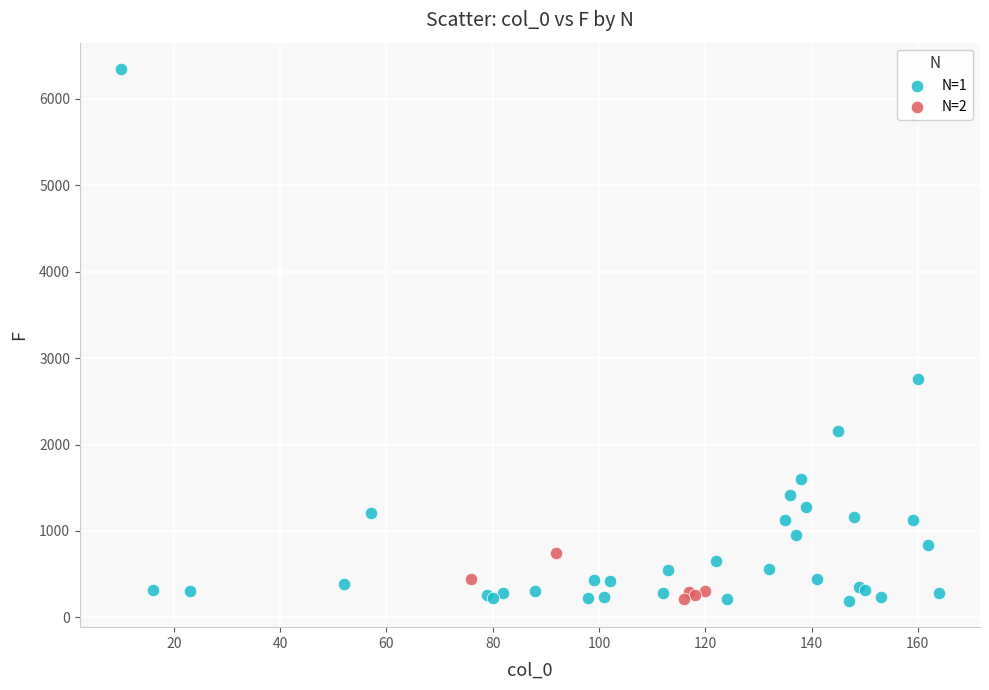

Which series has the widest spread of Y values?

N=1